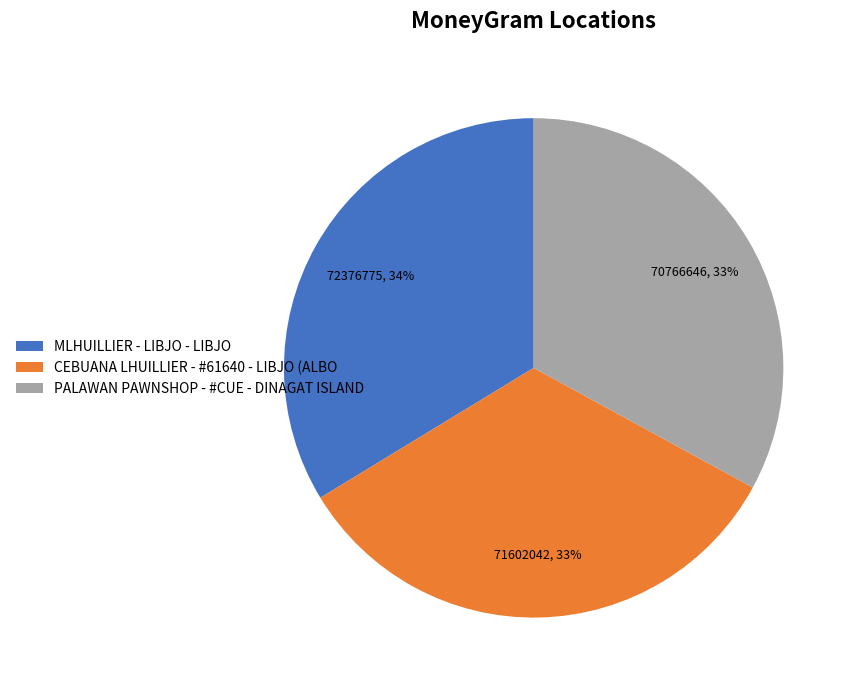

Does MLHUILLIER - LIBJO - LIBJO account for over 50% of the chart?

No